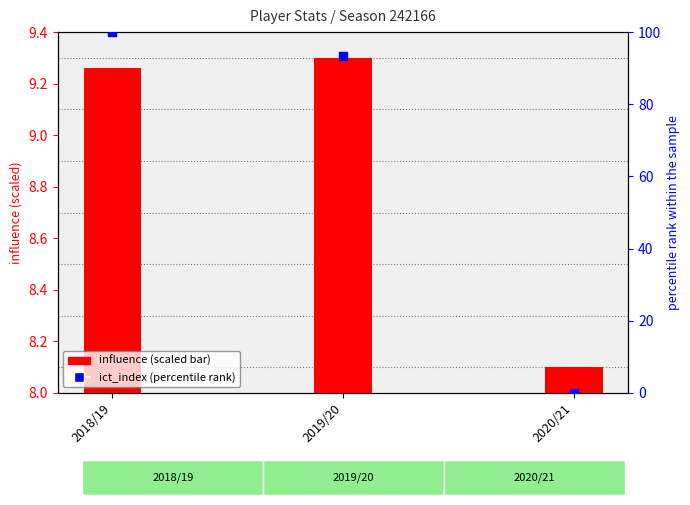

At how many categories does at least one series exceed 6?

3